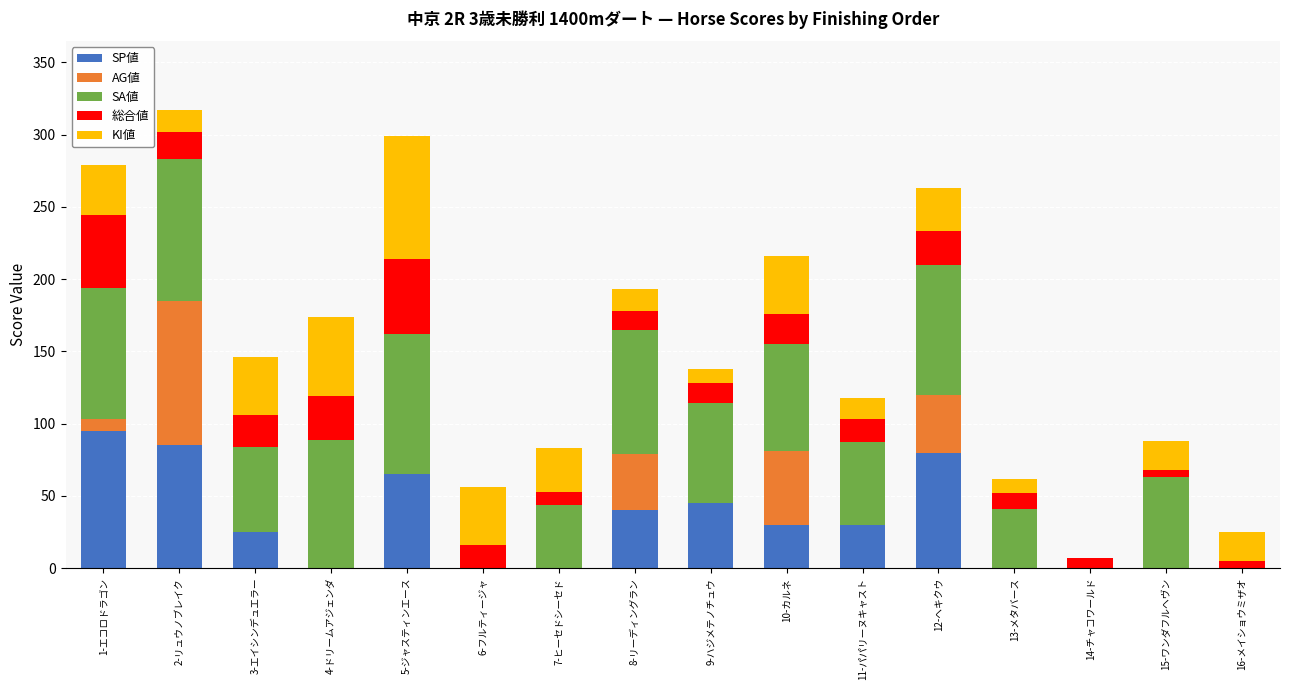

What is the highest value of the SP値 series?

95